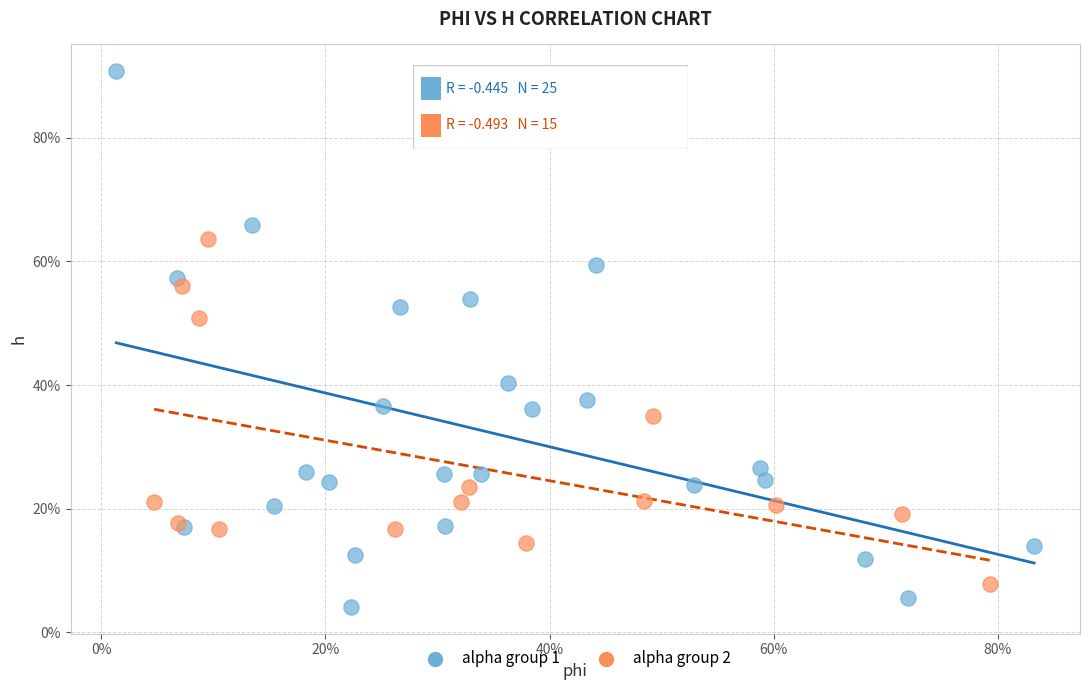

What are all the series names shown in the legend?

alpha group 1, alpha group 2